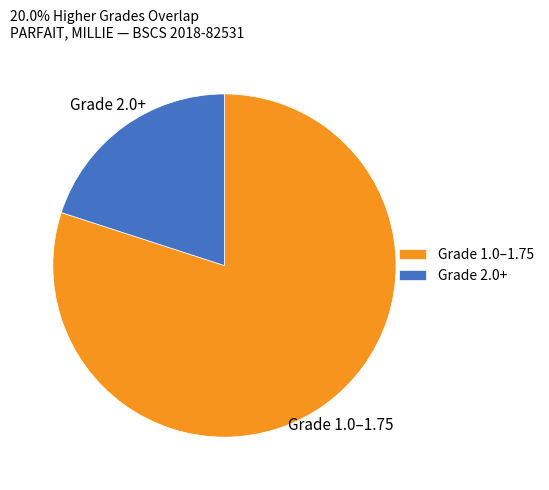

True or false: Grade 1.0–1.75 accounts for 68% of the total.

False